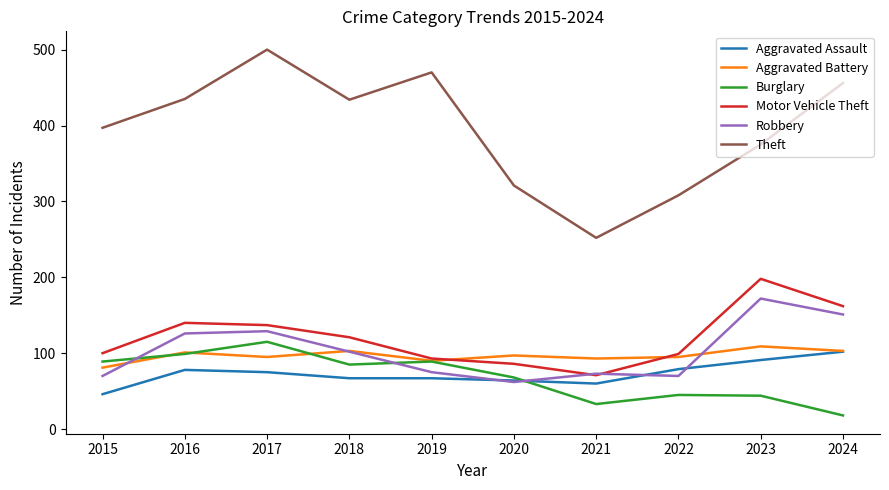

The Motor Vehicle Theft series shows 143 at 2020. True or false?

False